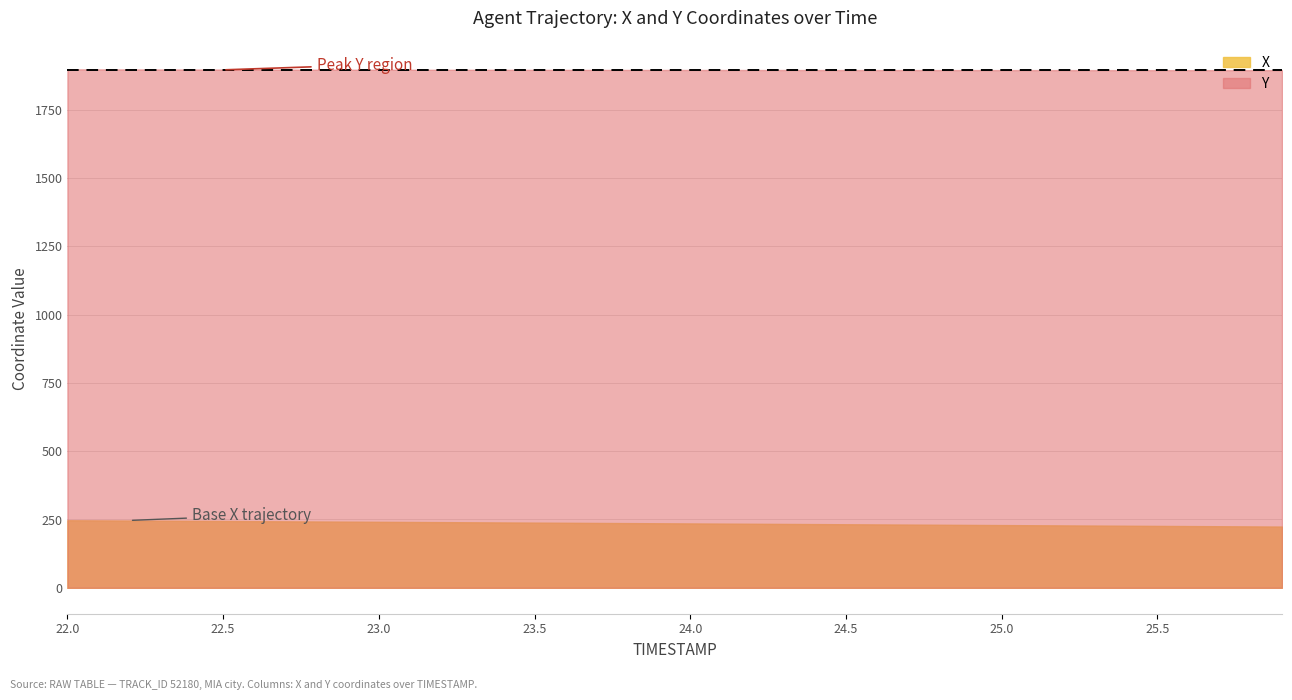

What value does the Y series have at 24.1?

1895.4